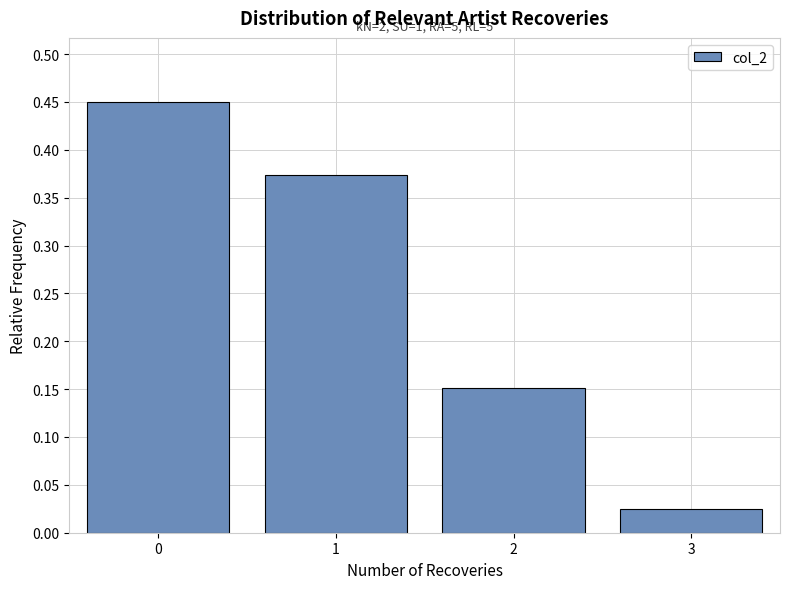

Which label corresponds to the smallest value in the chart?

3